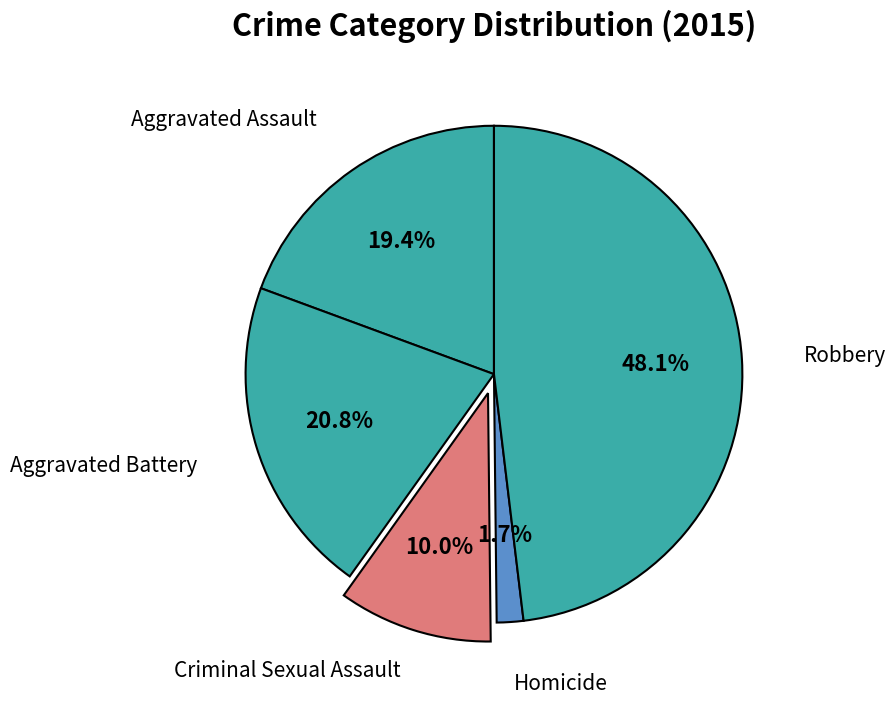

Count the number of slices in the pie.

5